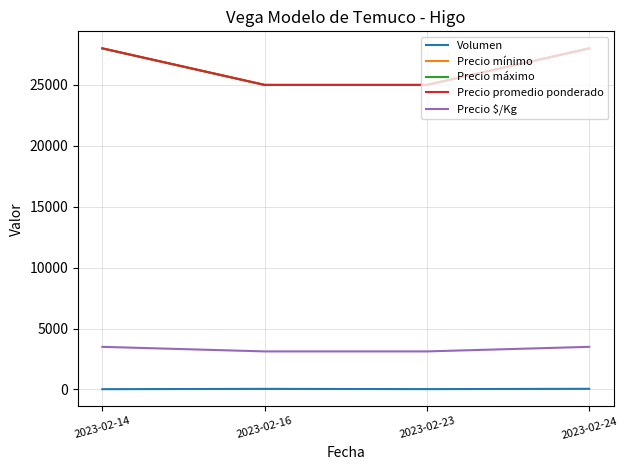

What is the difference between the maximum and minimum values in the Precio mínimo series?

3000